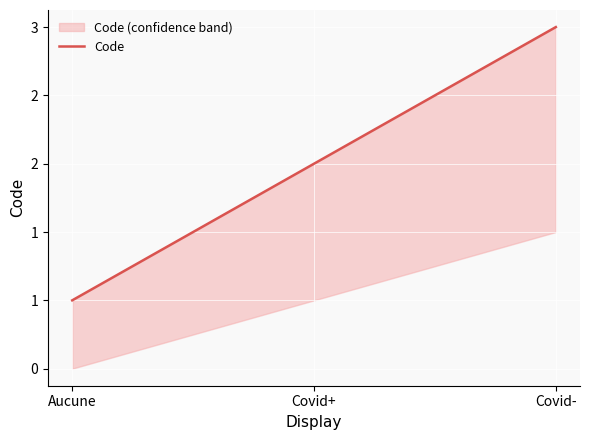

Where is the data nearest to the value 2?

Covid+